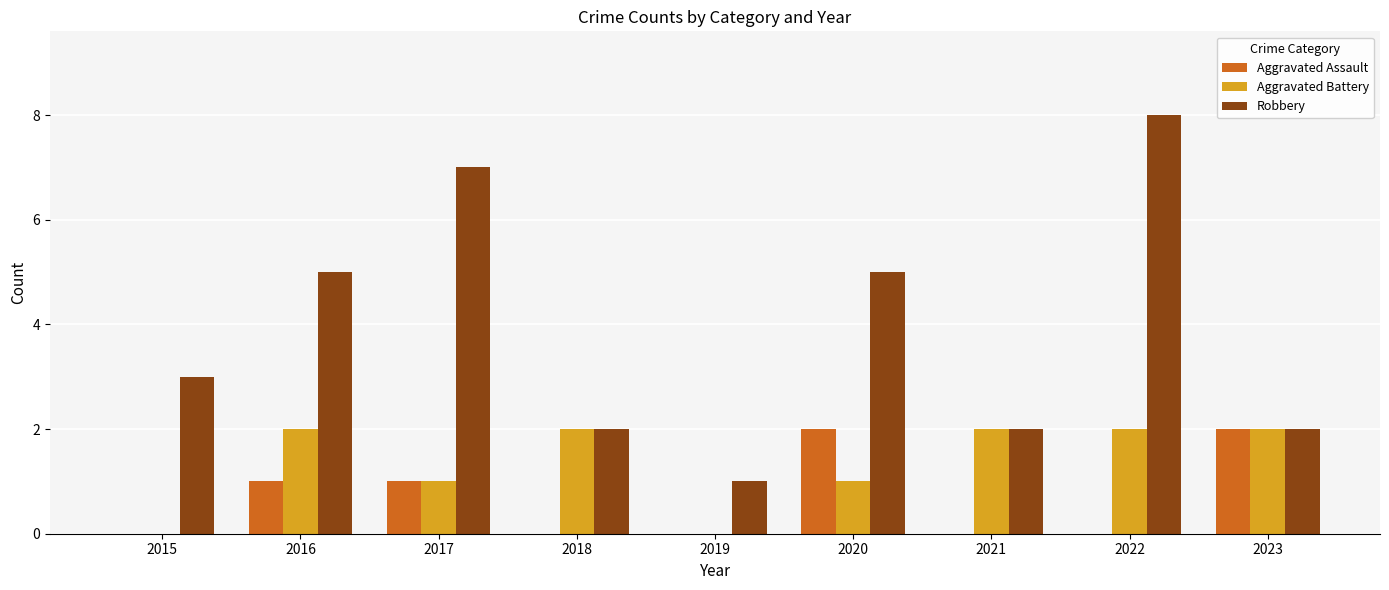

What is the greatest value displayed?

8